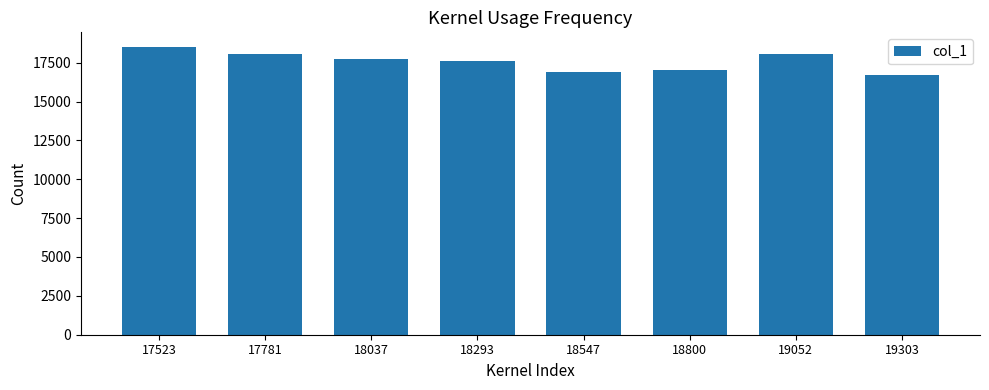

What is the value of the 5th bar from the left?

16911